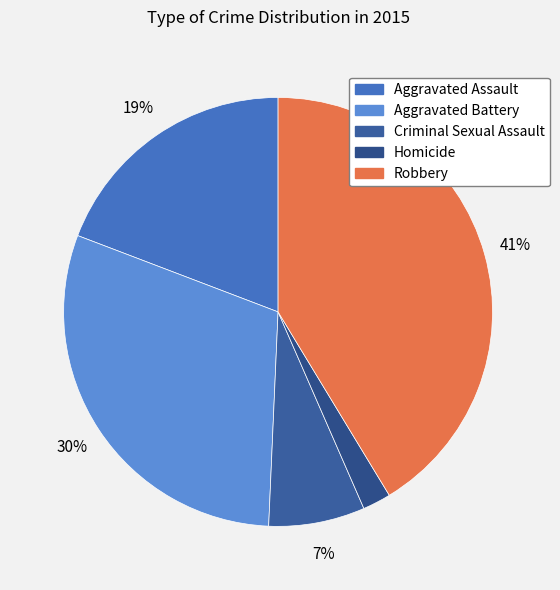

To the nearest percent, what is the average slice percentage?

20%